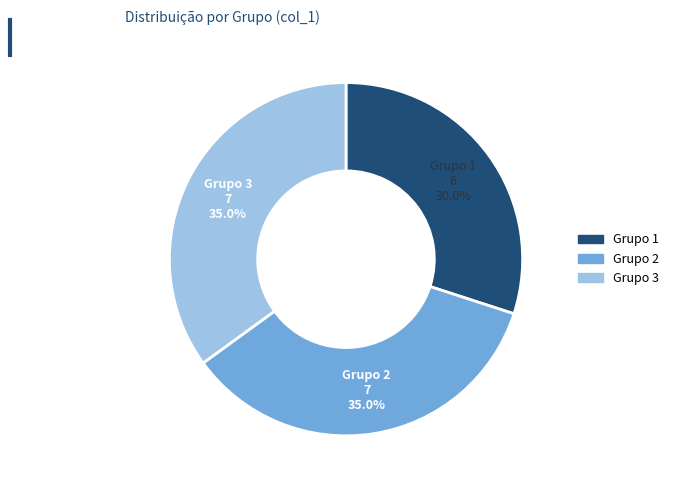

Is there a majority slice in this chart?

No